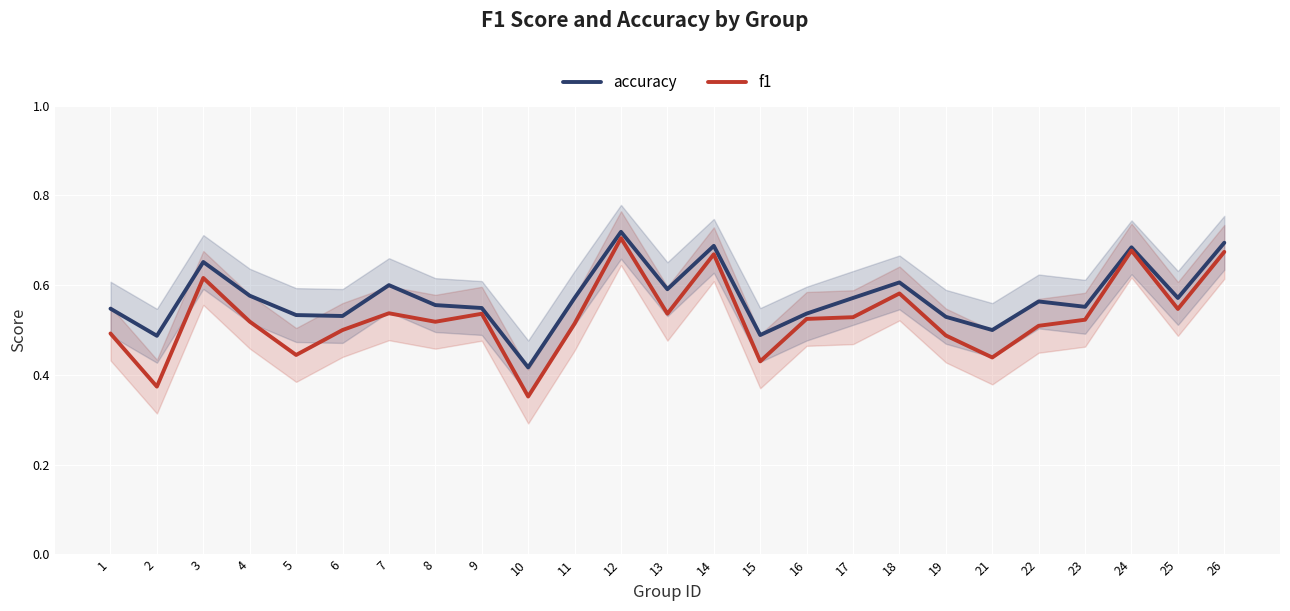

Between 17 and 23, which series saw the biggest shift?

accuracy